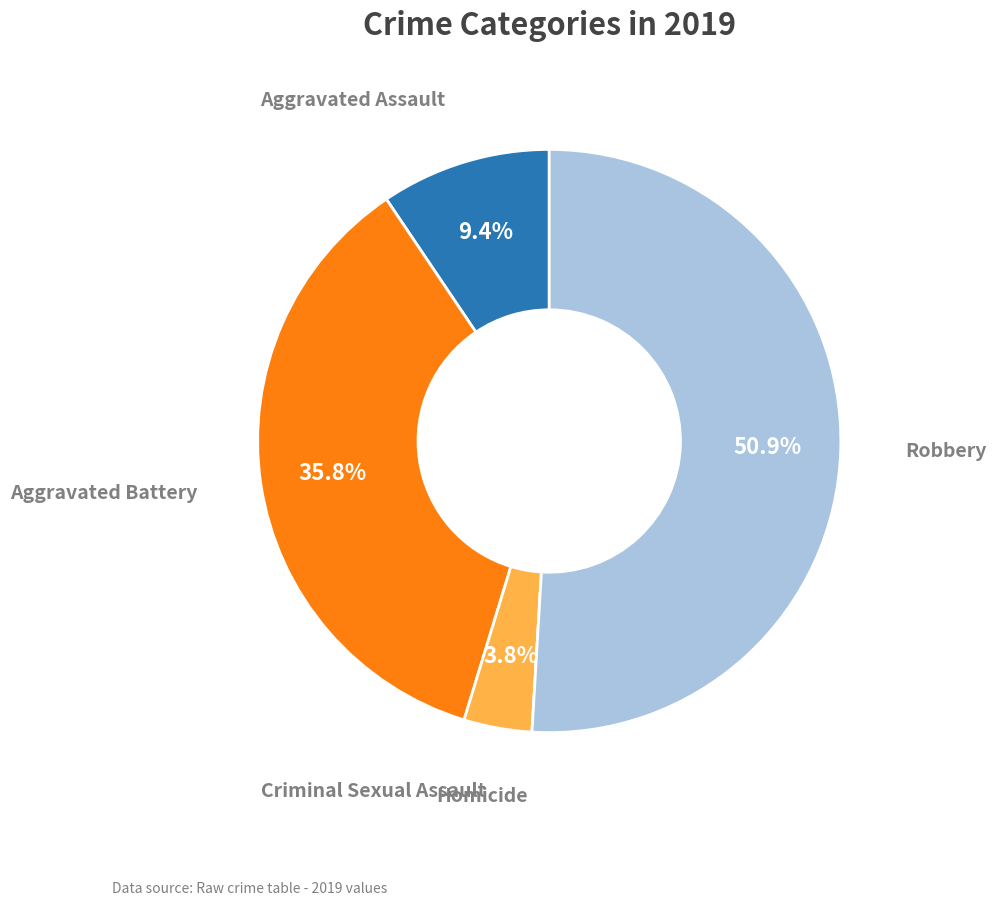

To the nearest percent, what is the average slice percentage?

20%